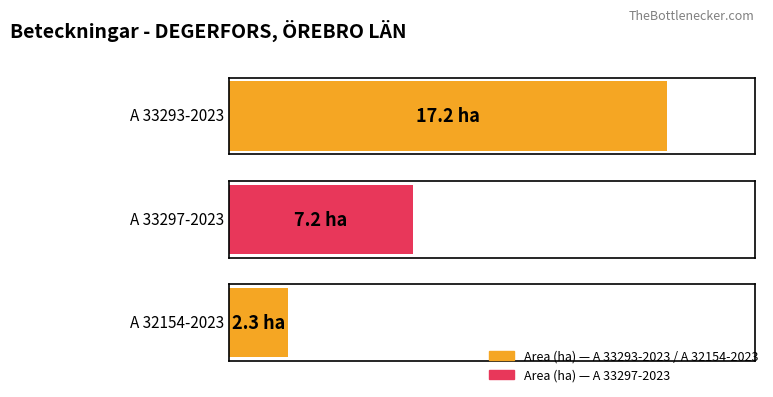

True or false: Area (ha) has a value of 2.3 at A 32154-2023.

True